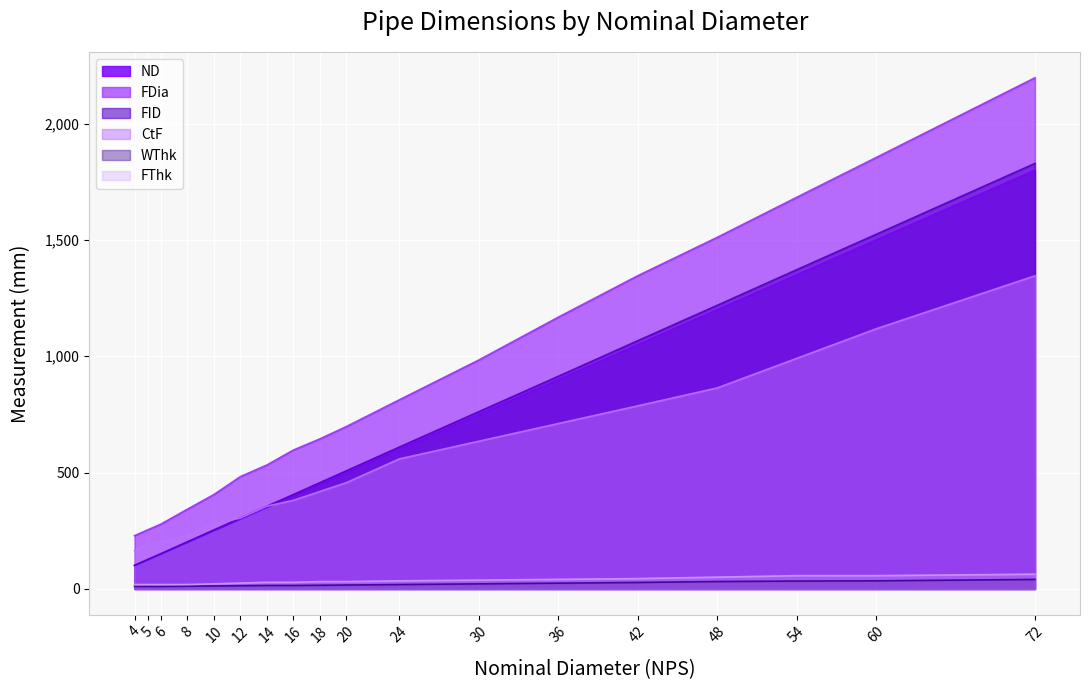

What is the value of the FThk##length##millimeters point at the 4th from the left?

19.0